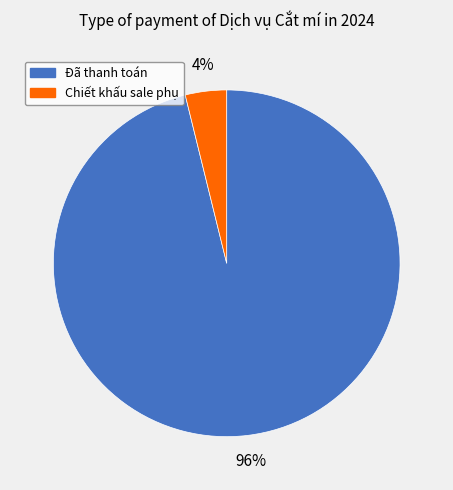

What is the smallest slice in the pie chart?

Chiết khấu sale phụ